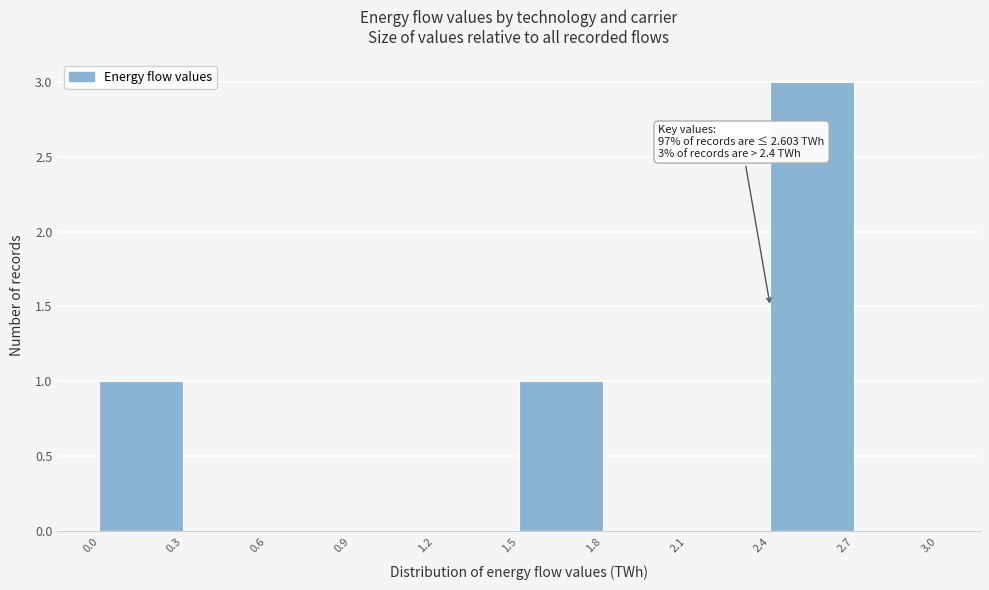

Which range on the x-axis has the tallest bar?

2.4 to 2.7